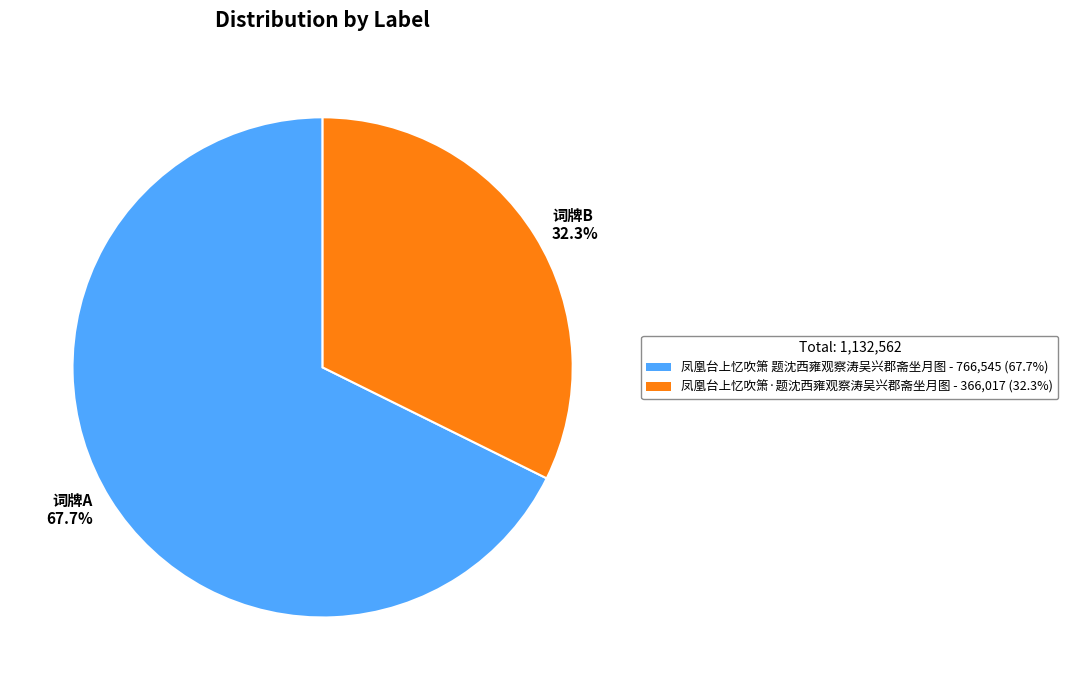

Count the number of slices in the pie.

2